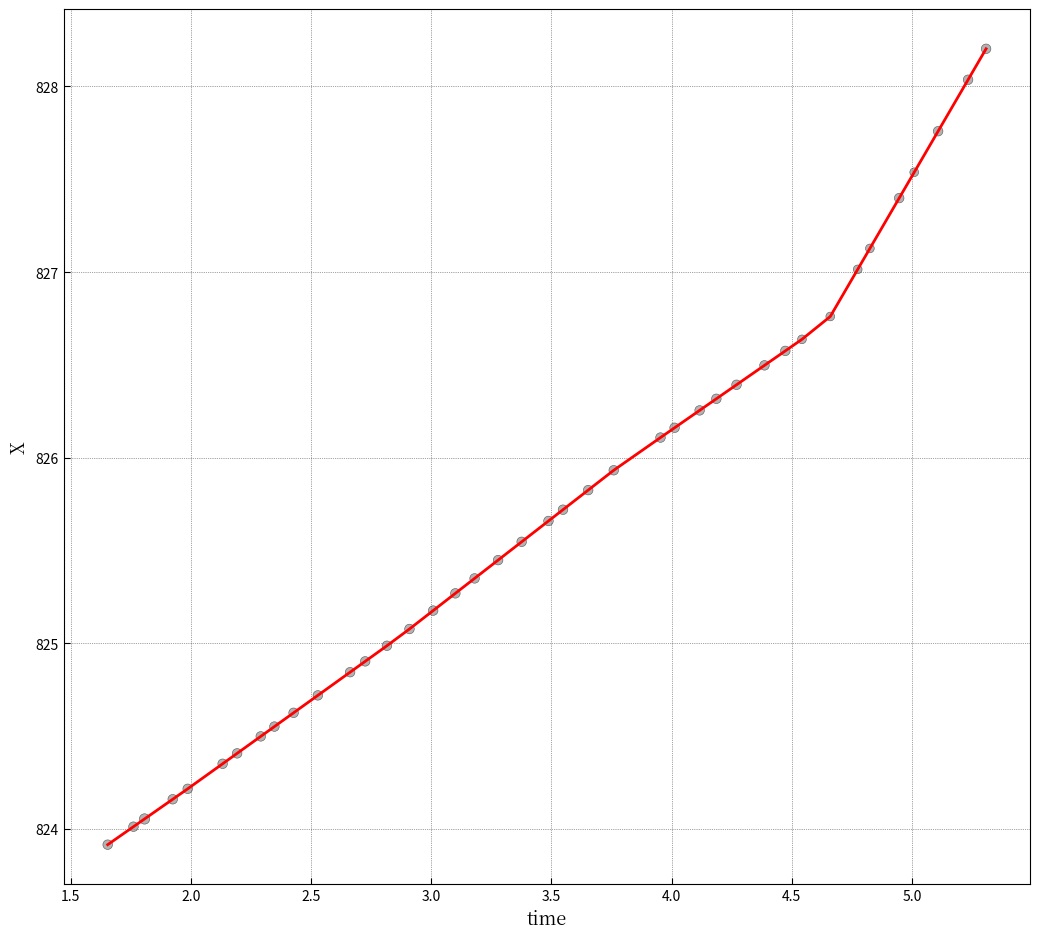

What is the greatest value displayed?

828.2